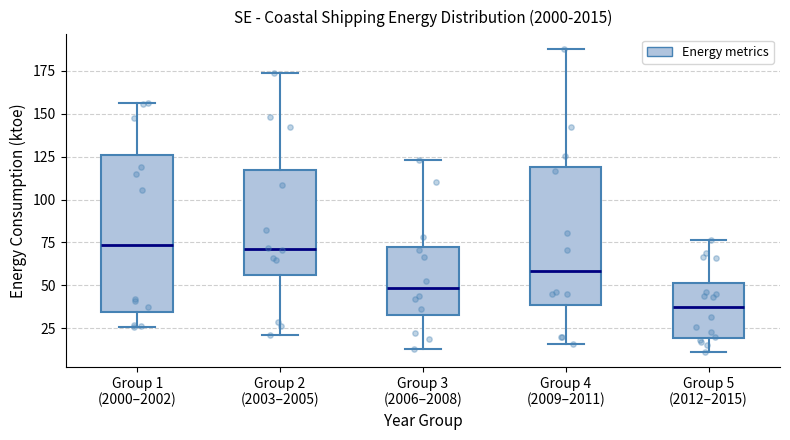

Reading left to right, read every box against the y-axis: the position of its median line, the range the box covers, and the ends of its whiskers. The values are not printed on the chart, so give them approximately, as read against the axis.

Group 1 (2000–2002): median 75, box 35 to 125, whiskers 25 to 155
Group 2 (2003–2005): median 70, box 55 to 115, whiskers 20 to 175
Group 3 (2006–2008): median 50, box 35 to 75, whiskers 15 to 125
Group 4 (2009–2011): median 60, box 40 to 120, whiskers 15 to 185
Group 5 (2012–2015): median 35, box 20 to 50, whiskers 10 to 75